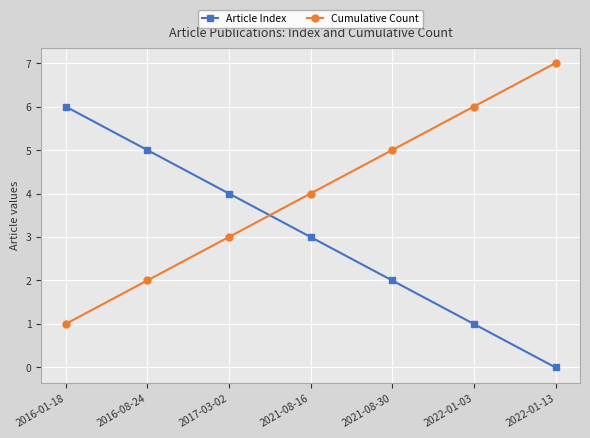

Reading right to left, what are all the values shown in this chart?

Article Index: 2022-01-13=0	2022-01-03=1	2021-08-30=2	2021-08-16=3	2017-03-02=4	2016-08-24=5	2016-01-18=6
Cumulative Count: 2022-01-13=7	2022-01-03=6	2021-08-30=5	2021-08-16=4	2017-03-02=3	2016-08-24=2	2016-01-18=1